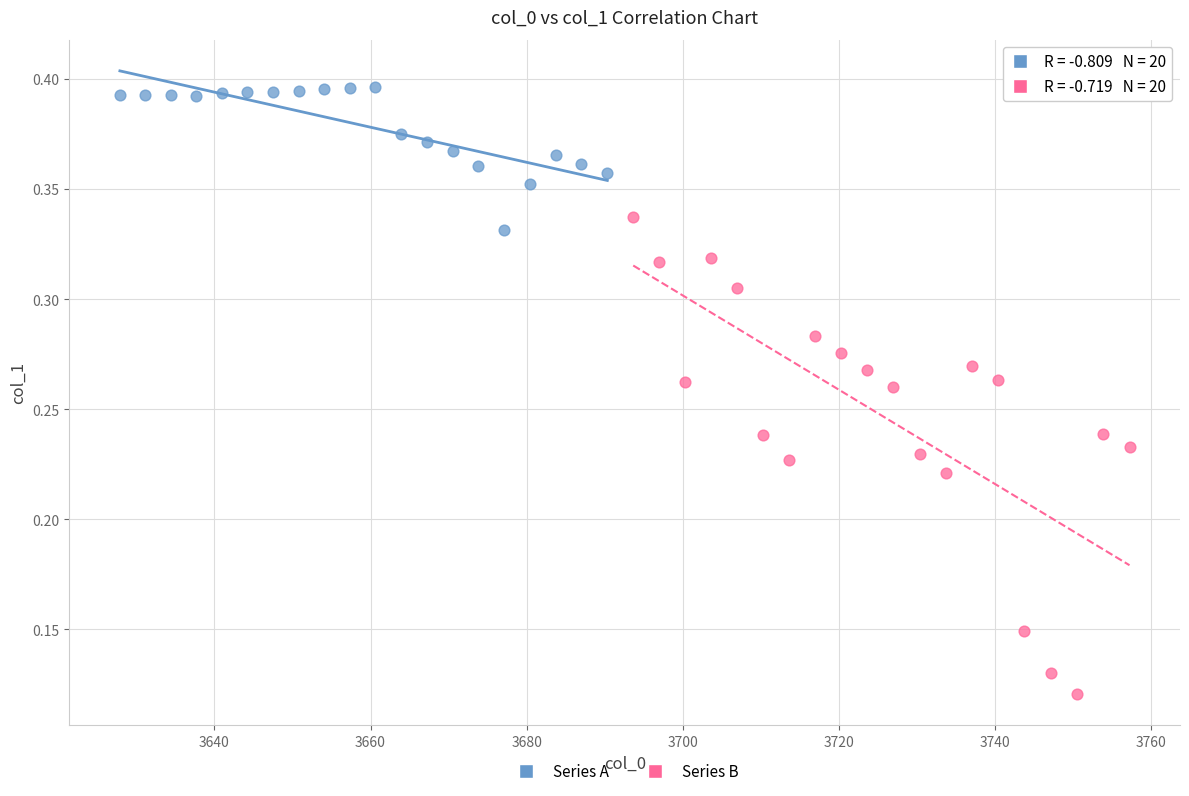

Which series contains the highest Y value?

Series A